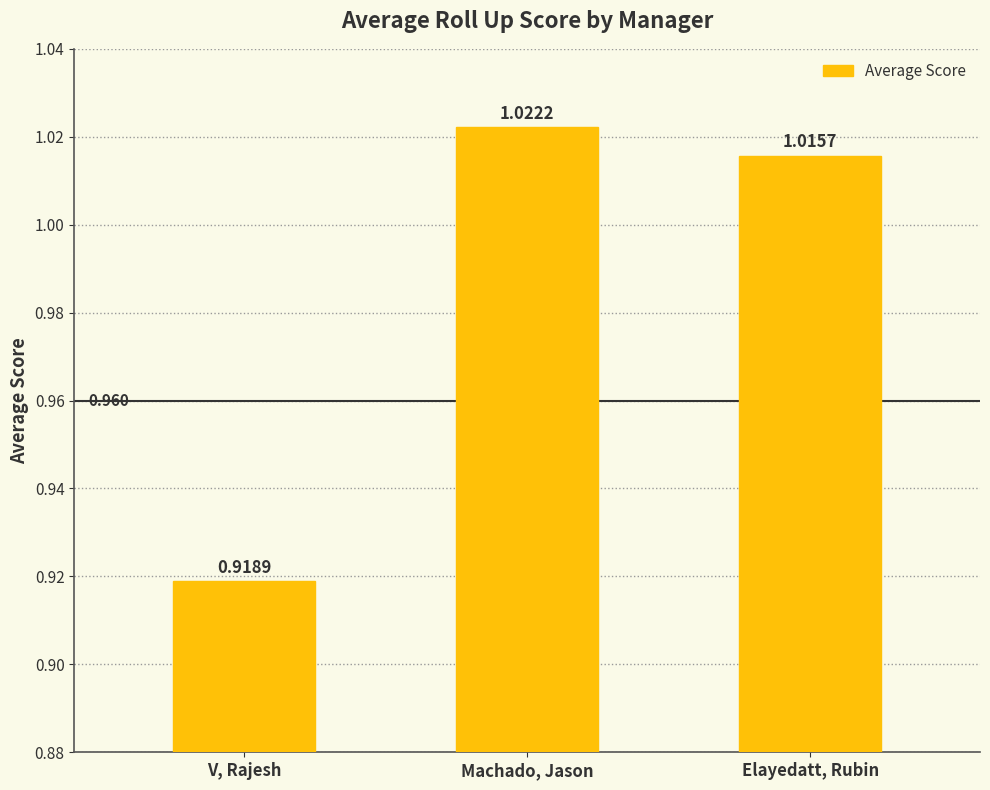

Rank the categories by value from lowest to highest.

V, Rajesh, Elayedatt, Rubin, Machado, Jason